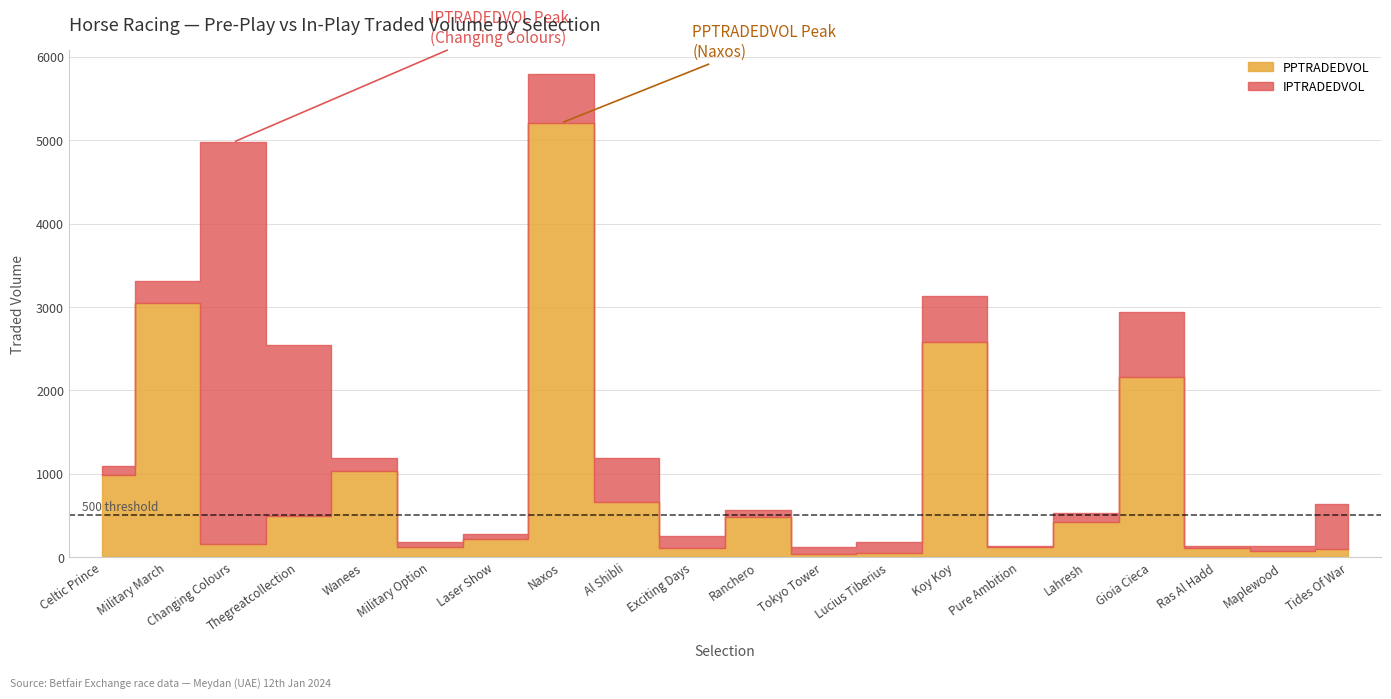

What is the total value across all series at Al Shibli?

1184.2